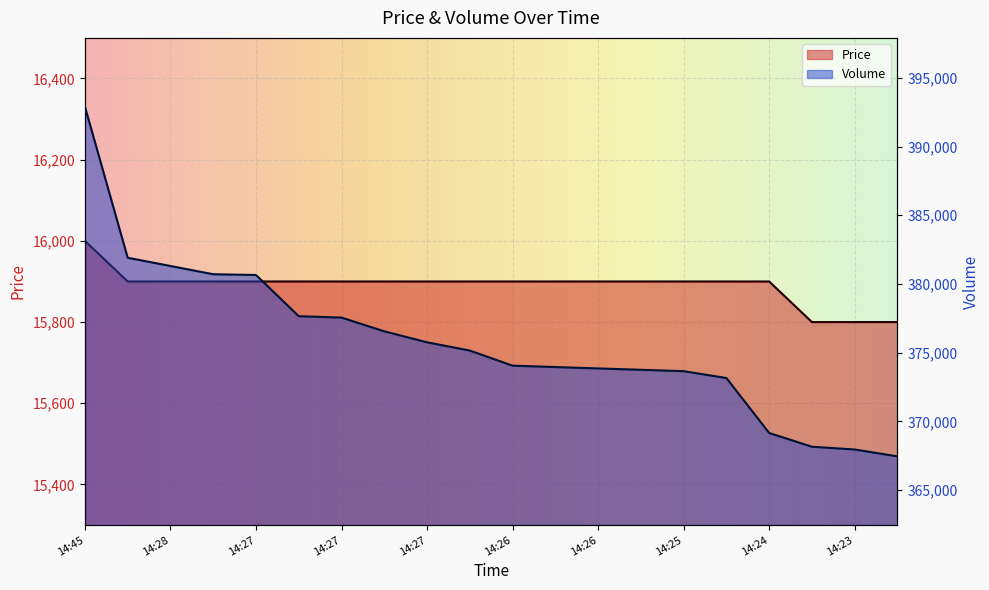

Which series has the widest spread of values?

Volume